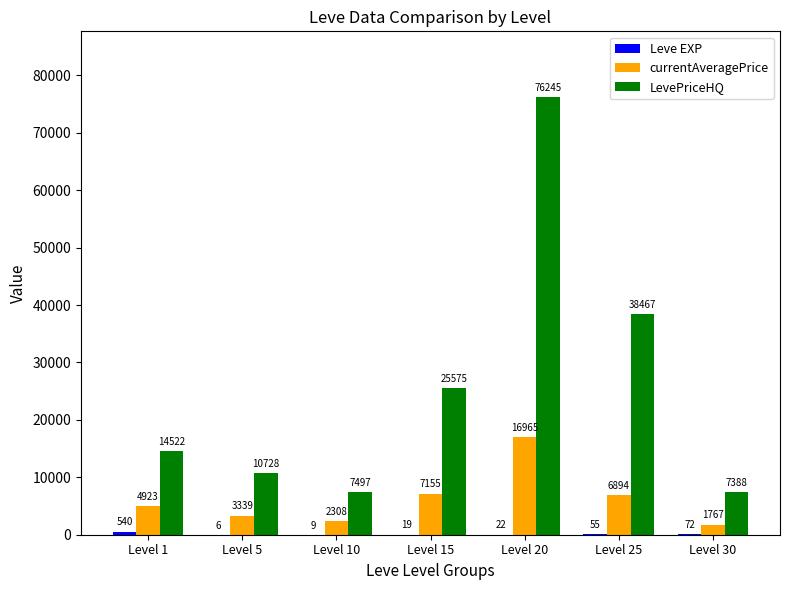

What is the sum of the LevePriceHQ values at Level 5 and Level 15?

36303